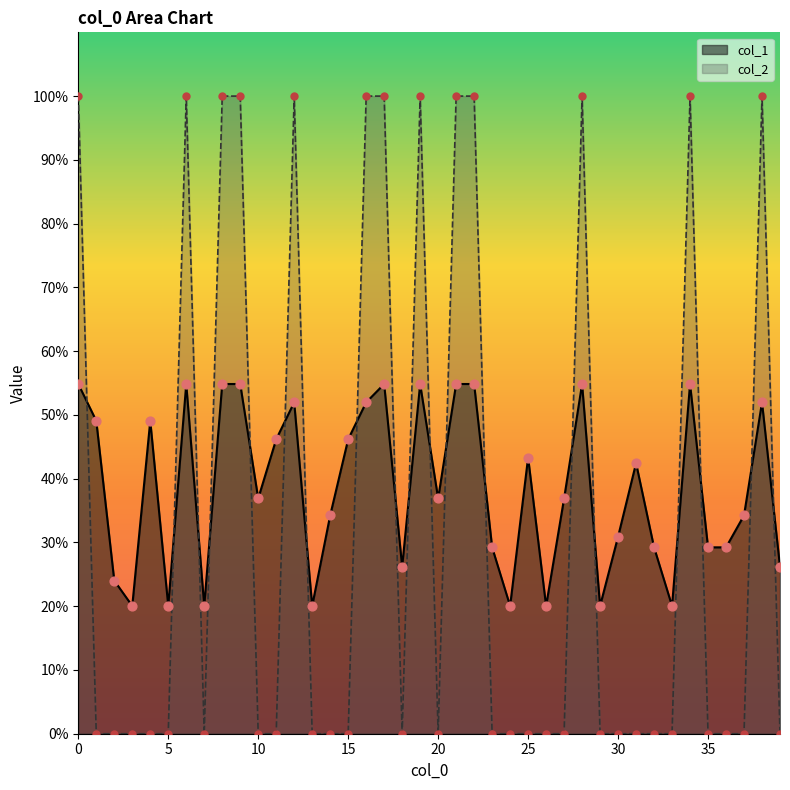

Is the value of col_1 at 34 greater than the value of col_2 at 19?

No